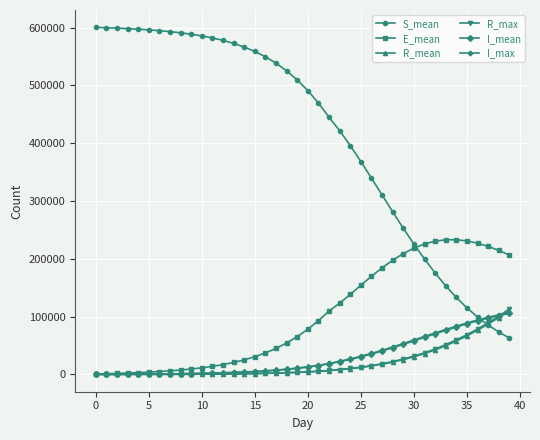

What are all the series names shown in the legend?

S_mean, E_mean, R_mean, R_max, I_mean, I_max